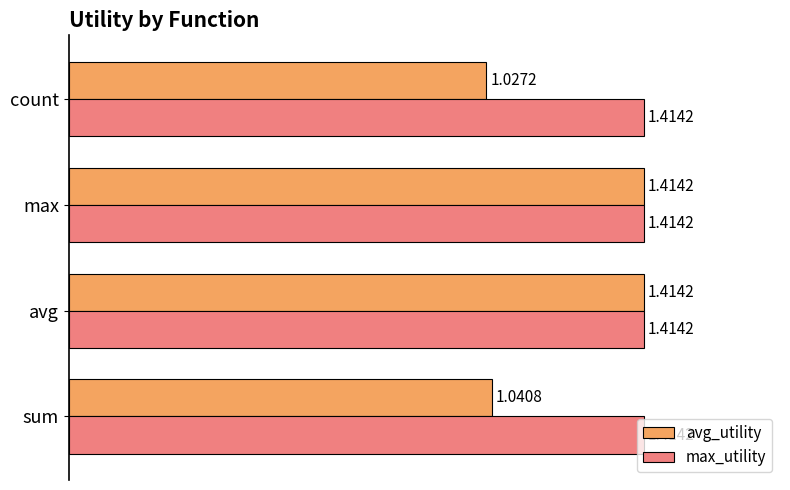

Which series has the largest total across all categories?

max_utility